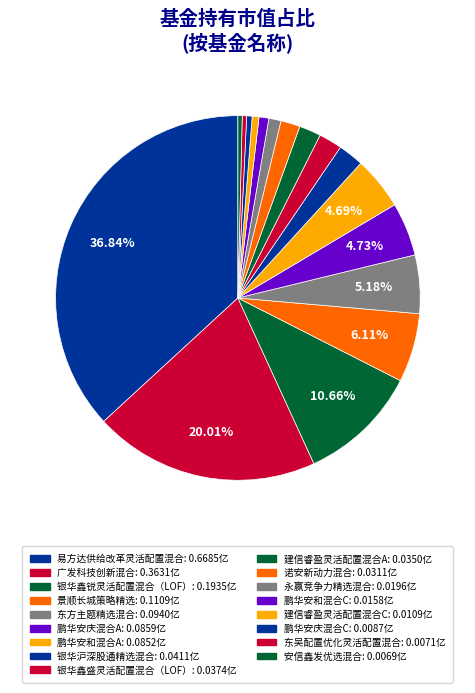

Which category has the smallest portion of the pie?

安信鑫发优选混合